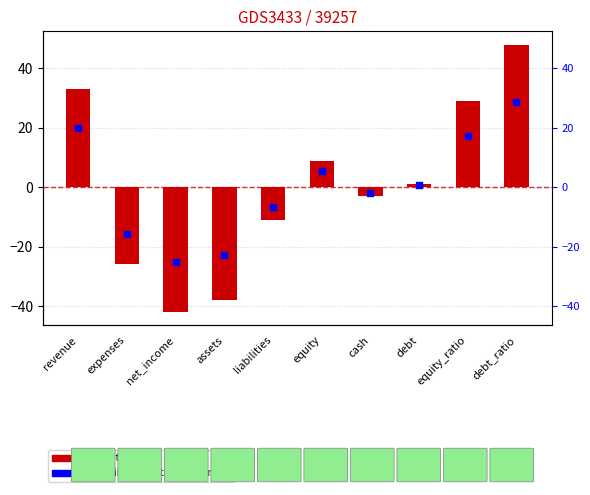

Which series contains the highest Y value?

log10 ratio